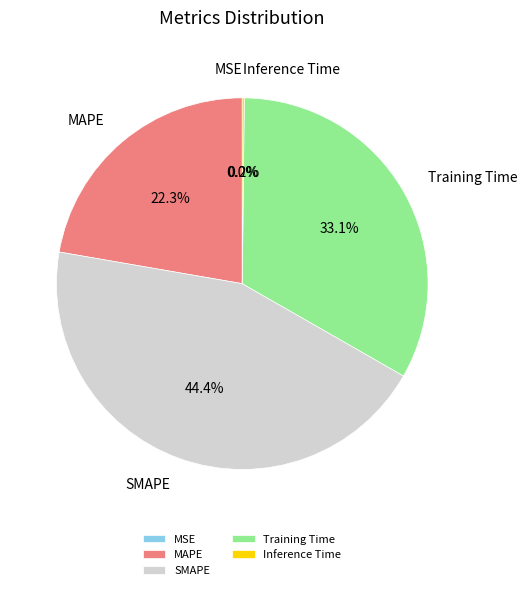

Between Training Time and SMAPE, which is larger?

SMAPE